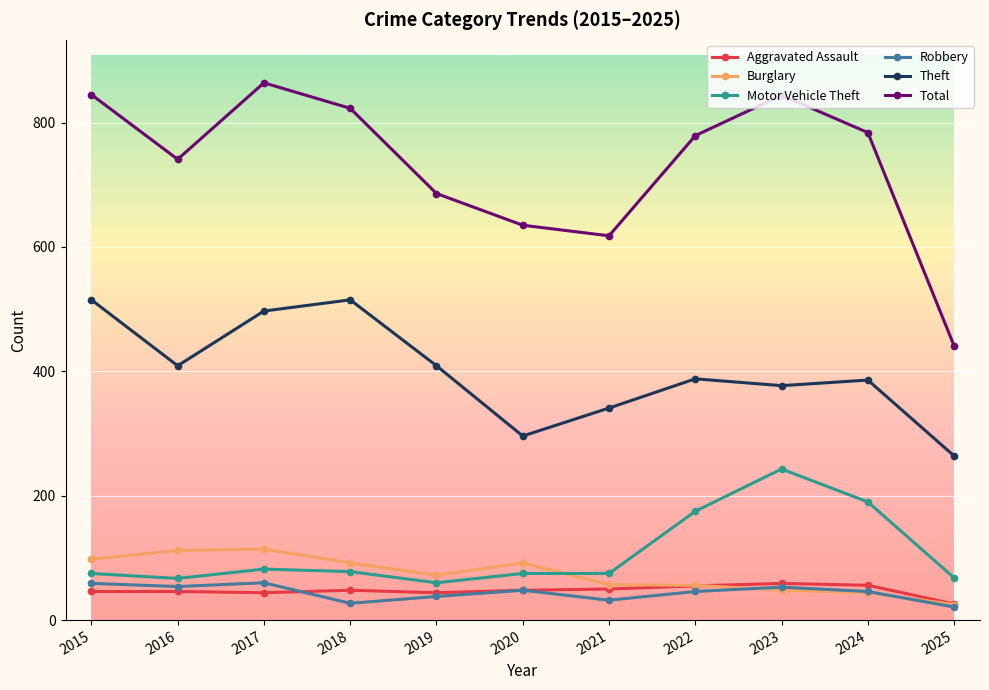

The value of Burglary at 2022 is 56. True or false?

True